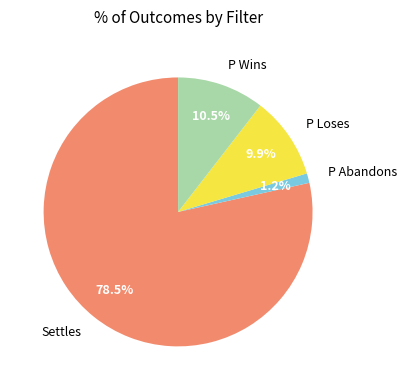

Which category accounts for the majority?

Settles